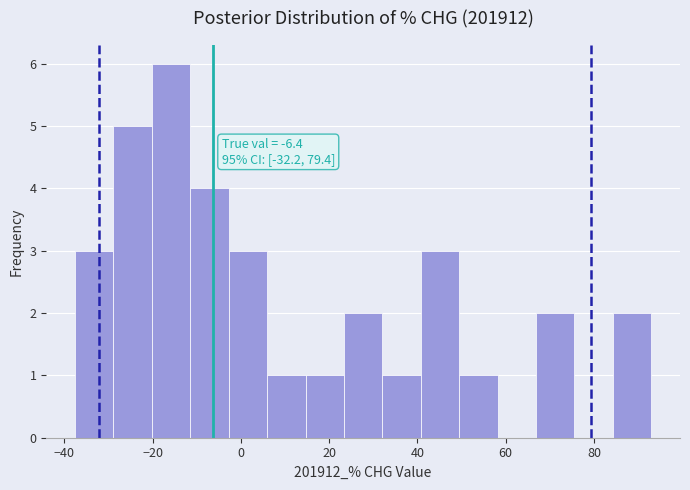

Which range on the x-axis has the tallest bar?

-20 to -12